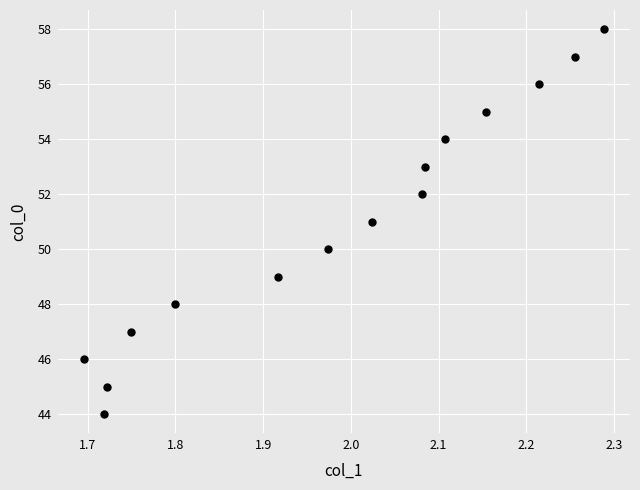

What is the range of Y values (max minus min)?

14